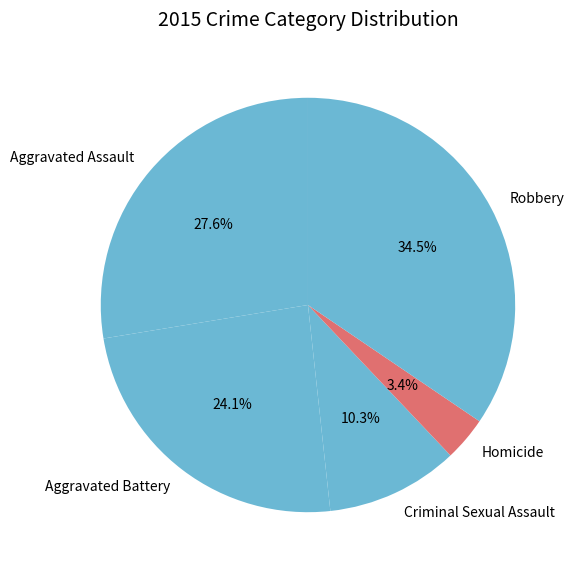

What portion of the pie excludes Criminal Sexual Assault?

89.7%